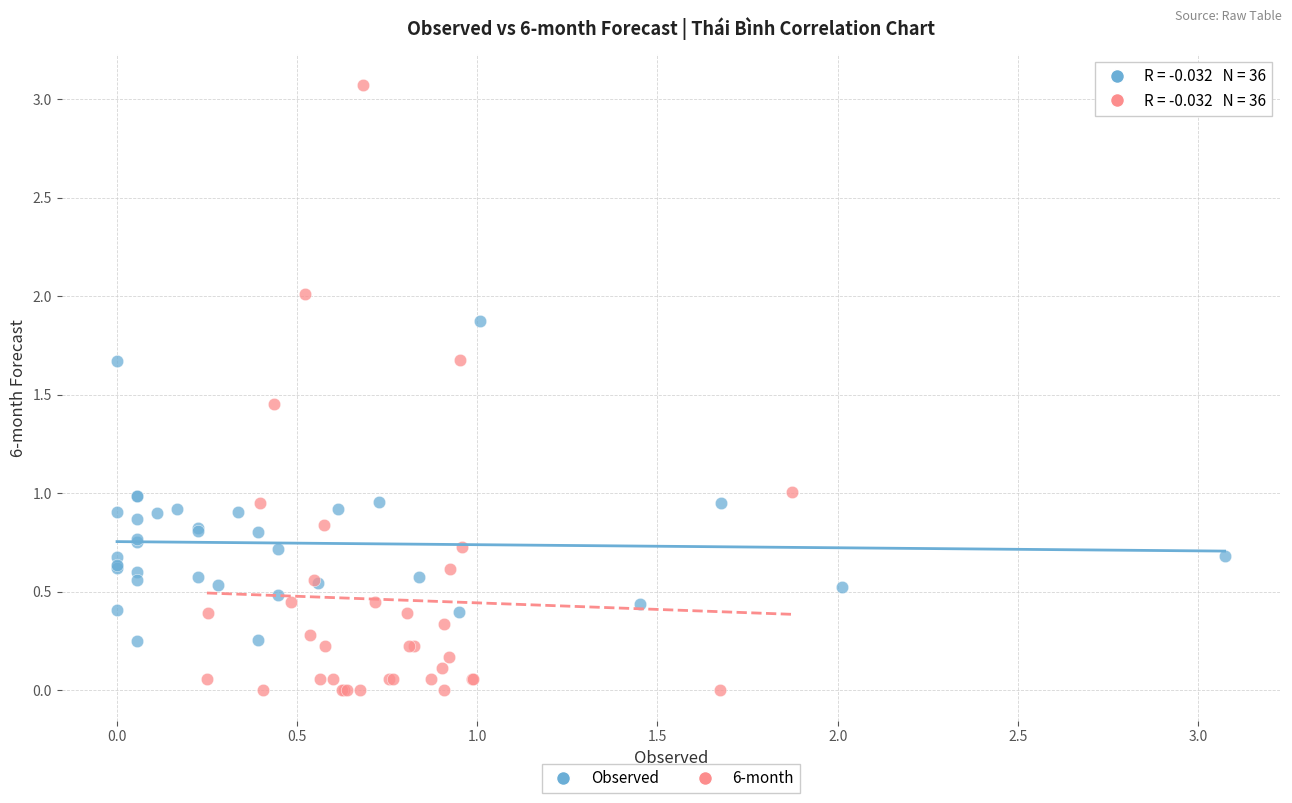

Which series contains the highest Y value?

6-month